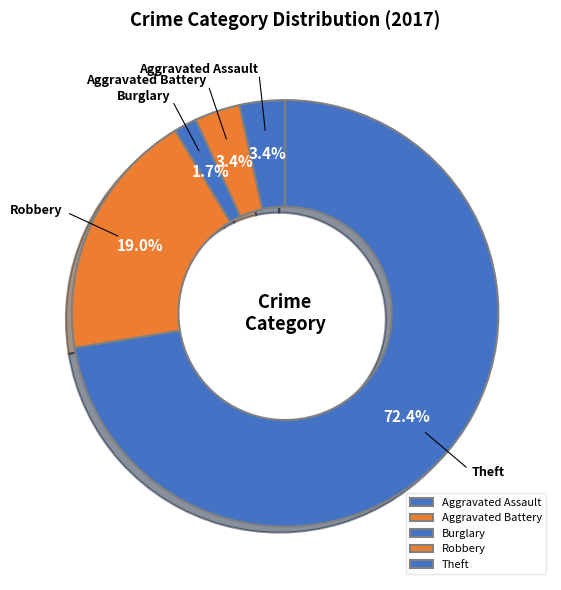

Does Theft account for over 50% of the chart?

Yes